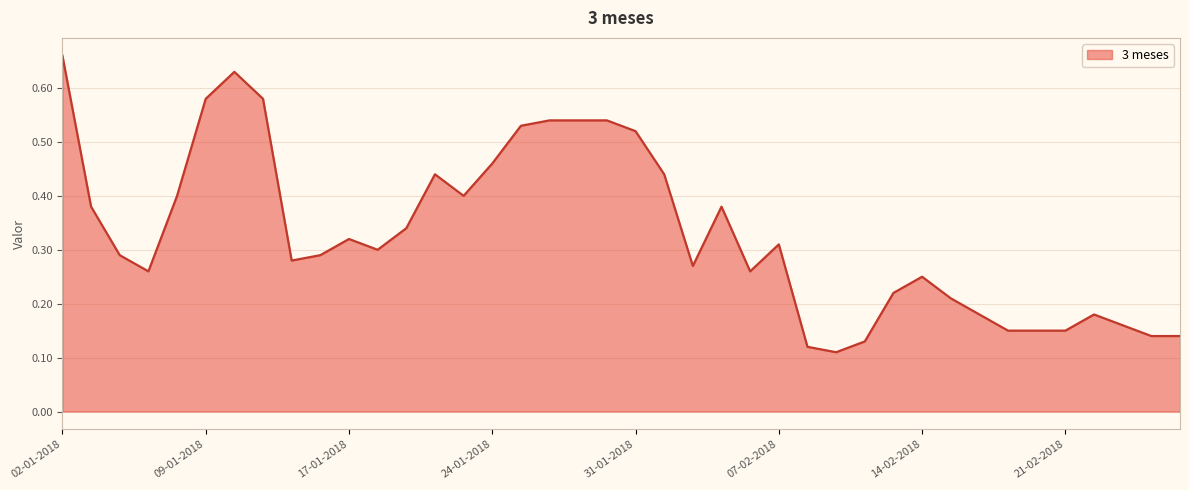

Does the chart display data point markers on the line(s)?

No